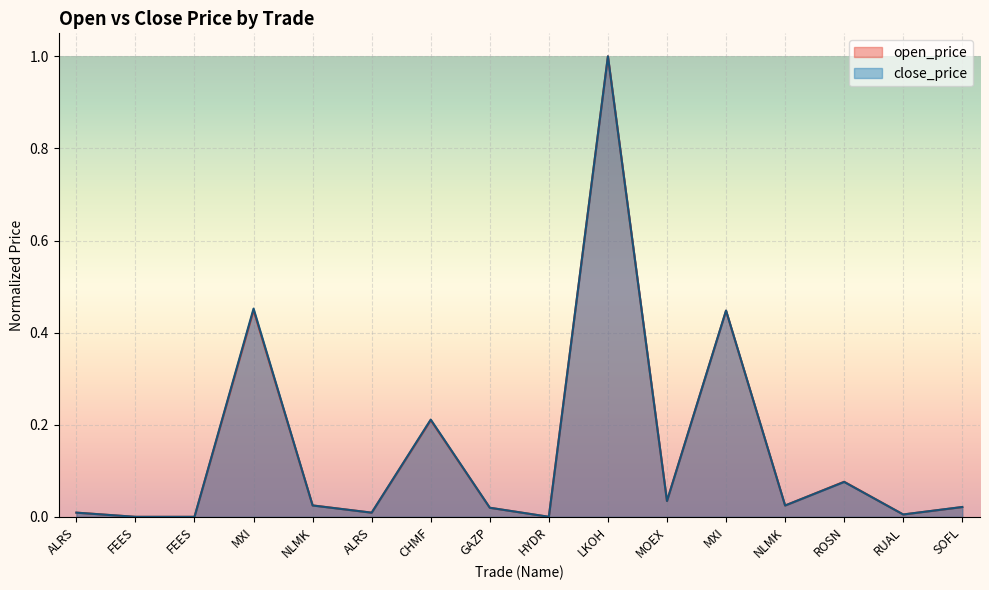

What is the average value of the open_price series?

0.1